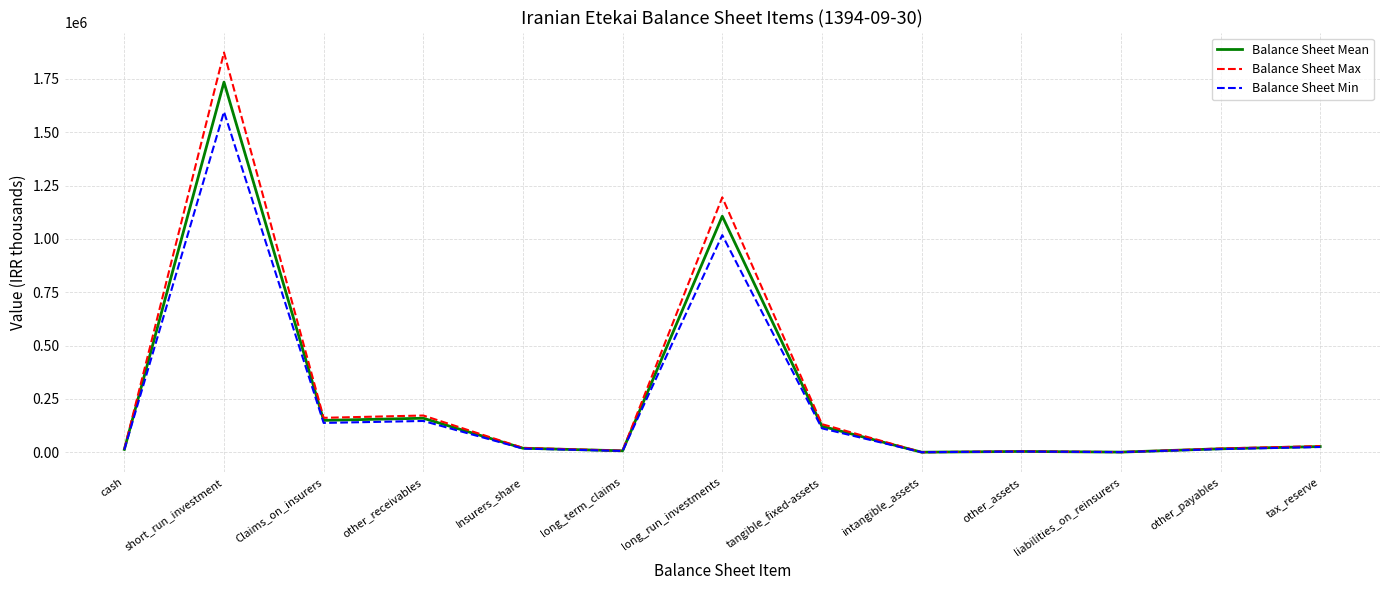

At long_run_investments, list the series in order from largest to smallest.

Balance Sheet Max, Balance Sheet Mean, Balance Sheet Min